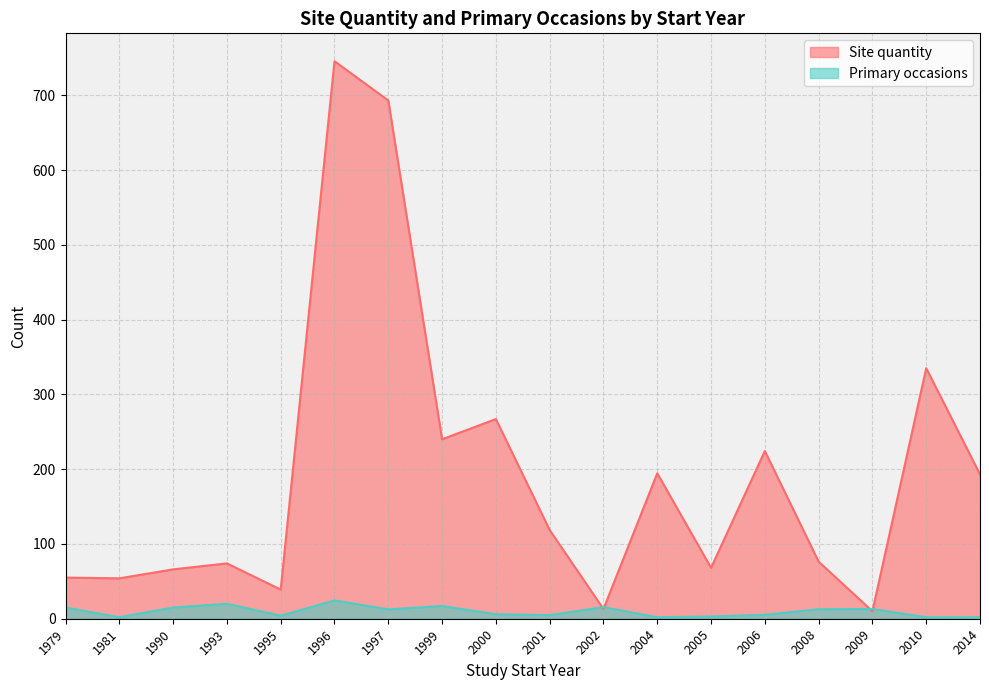

Does the chart have visible grid lines?

Yes